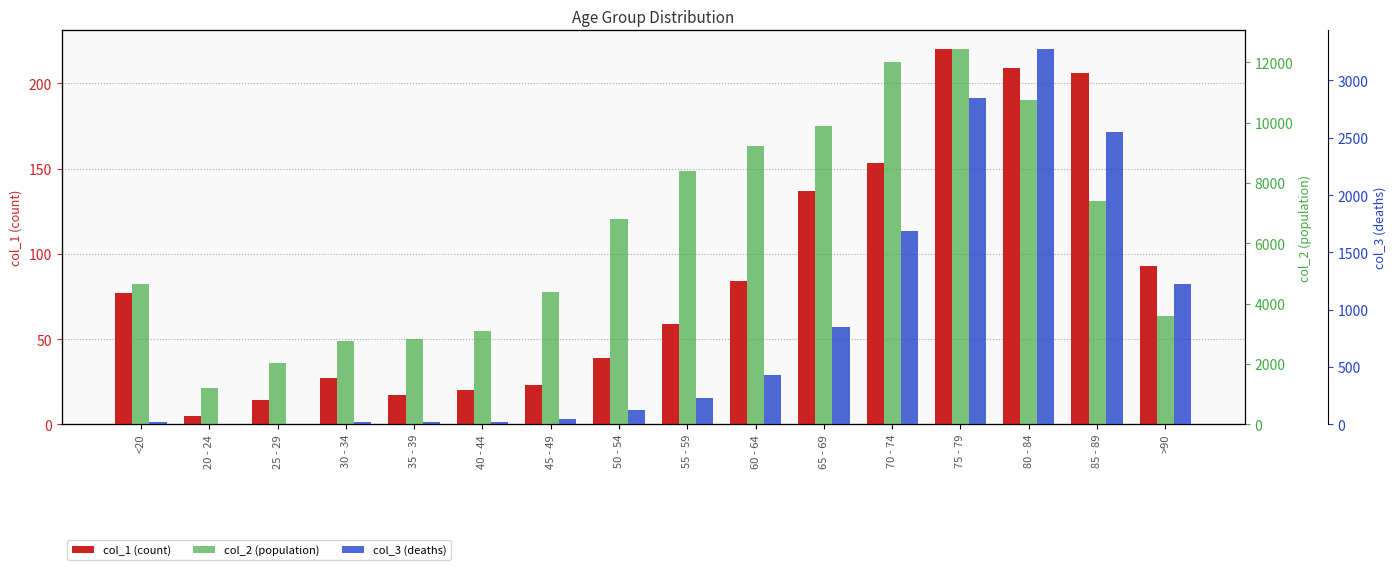

Rank the categories by col_3 (deaths) value from lowest to highest.

25 - 29, 20 - 24, 30 - 34, <20, 35 - 39, 40 - 44, 45 - 49, 50 - 54, 55 - 59, 60 - 64, 65 - 69, >90, 70 - 74, 85 - 89, 75 - 79, 80 - 84